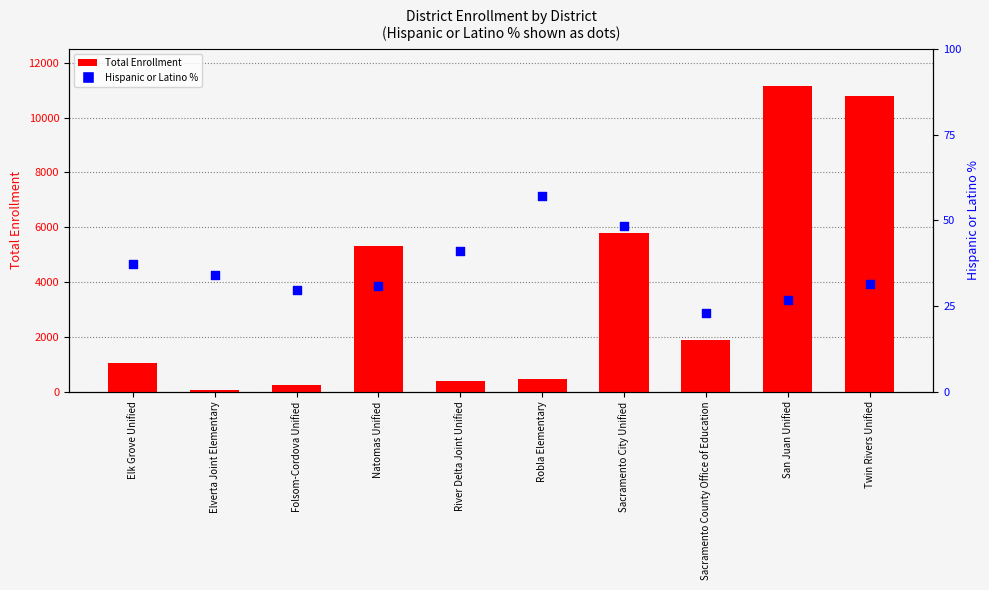

At how many categories does at least one series exceed 10199?

2